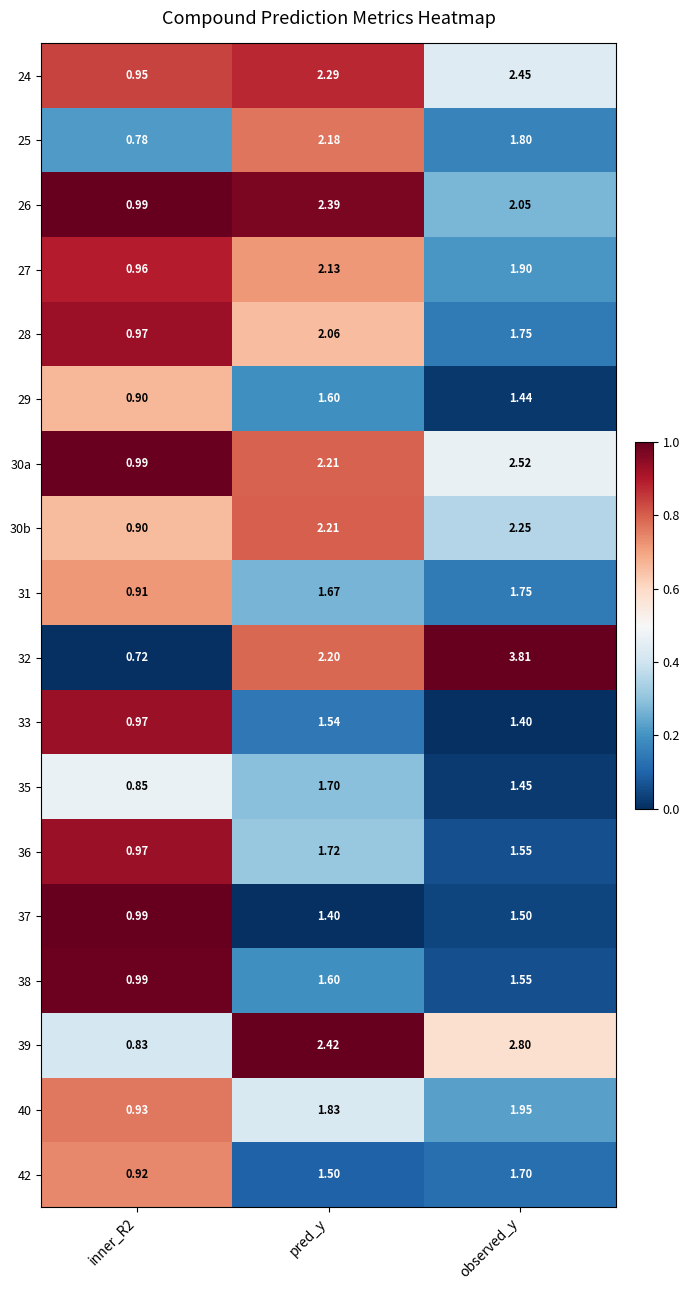

At which category is the sum across all series the highest?

observed_y